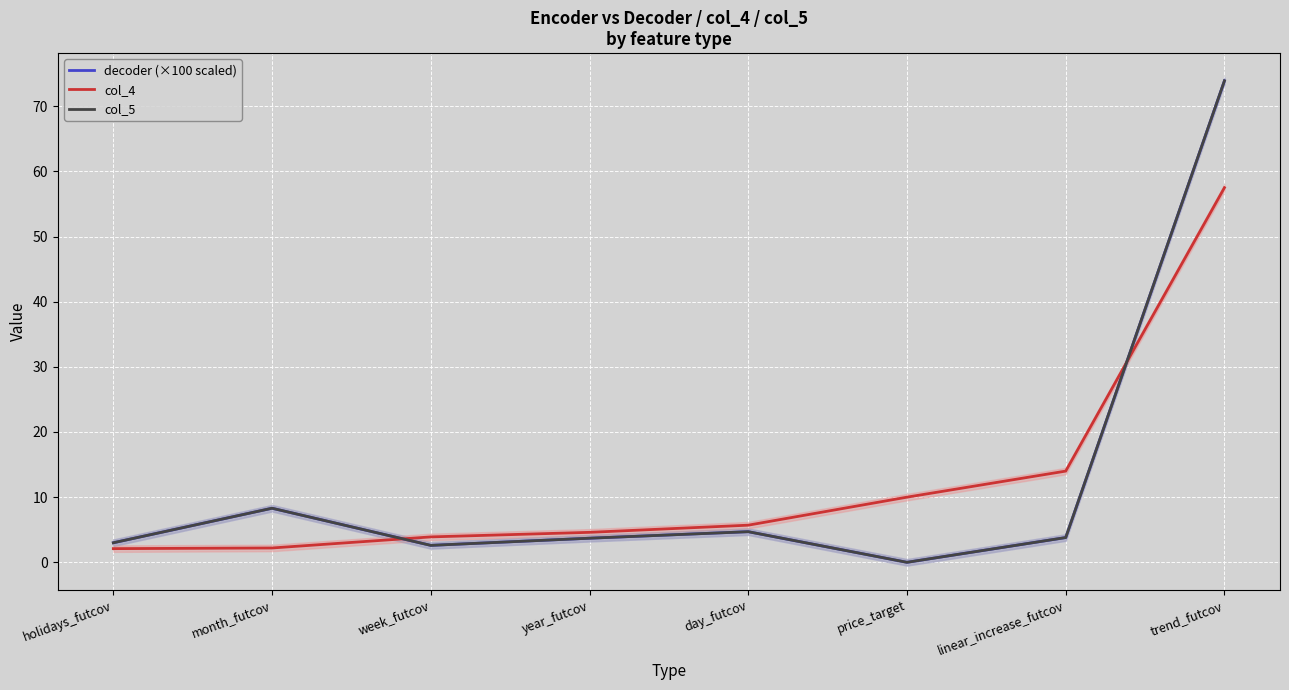

What is the maximum value shown in the chart?

73.9